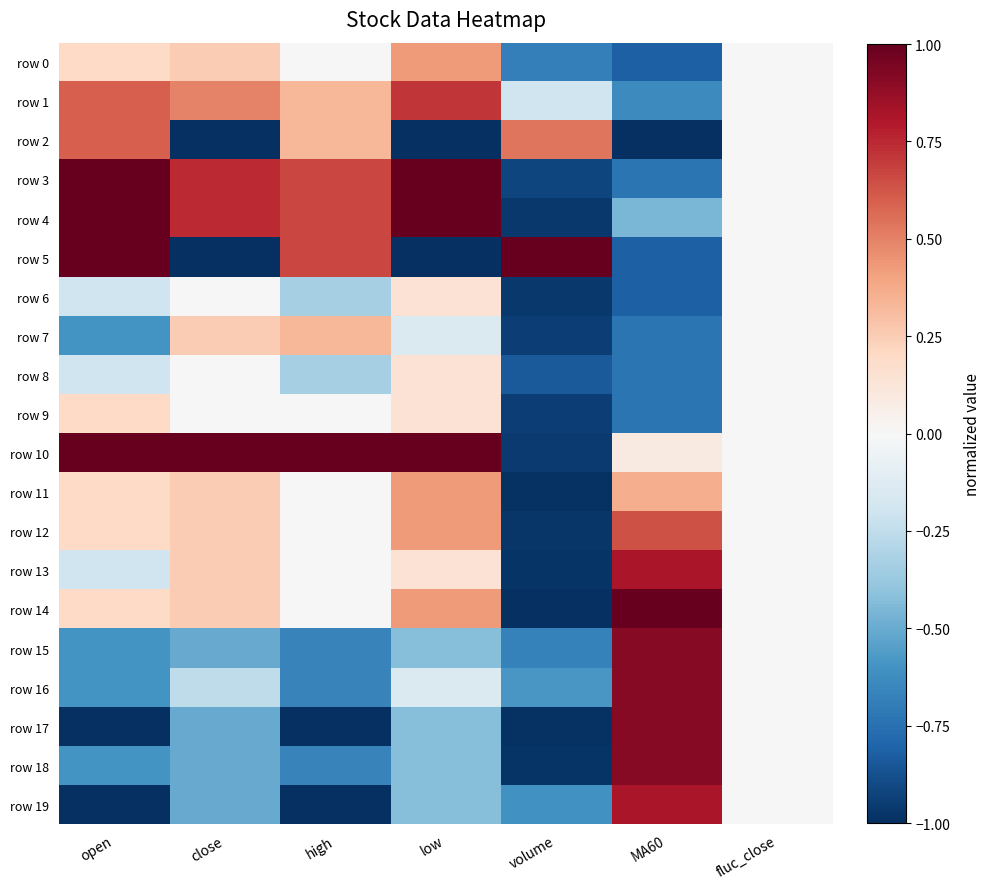

Reading right to left, what are all the values shown in this chart?

row 0: fluc_close=0.0	MA60=-0.8	volume=-0.7	low=0.4	high=0.0	close=0.3	open=0.2
row 1: fluc_close=0.0	MA60=-0.6	volume=-0.2	low=0.7	high=0.3	close=0.5	open=0.6
row 2: fluc_close=0.0	MA60=-1.0	volume=0.5	low=-1.0	high=0.3	close=-1.0	open=0.6
row 3: fluc_close=0.0	MA60=-0.7	volume=-0.9	low=1.0	high=0.7	close=0.7	open=1.0
row 4: fluc_close=0.0	MA60=-0.5	volume=-1.0	low=1.0	high=0.7	close=0.7	open=1.0
row 5: fluc_close=0.0	MA60=-0.8	volume=1.0	low=-1.0	high=0.7	close=-1.0	open=1.0
row 6: fluc_close=0.0	MA60=-0.8	volume=-1.0	low=0.1	high=-0.3	close=0.0	open=-0.2
row 7: fluc_close=0.0	MA60=-0.7	volume=-0.9	low=-0.1	high=0.3	close=0.3	open=-0.6
row 8: fluc_close=0.0	MA60=-0.7	volume=-0.8	low=0.1	high=-0.3	close=0.0	open=-0.2
row 9: fluc_close=0.0	MA60=-0.7	volume=-0.9	low=0.1	high=0.0	close=0.0	open=0.2
row 10: fluc_close=0.0	MA60=0.1	volume=-1.0	low=1.0	high=1.0	close=1.0	open=1.0
row 11: fluc_close=0.0	MA60=0.4	volume=-1.0	low=0.4	high=0.0	close=0.3	open=0.2
row 12: fluc_close=0.0	MA60=0.6	volume=-1.0	low=0.4	high=0.0	close=0.3	open=0.2
row 13: fluc_close=0.0	MA60=0.8	volume=-1.0	low=0.1	high=0.0	close=0.3	open=-0.2
row 14: fluc_close=0.0	MA60=1.0	volume=-1.0	low=0.4	high=0.0	close=0.3	open=0.2
row 15: fluc_close=0.0	MA60=0.9	volume=-0.7	low=-0.4	high=-0.7	close=-0.5	open=-0.6
row 16: fluc_close=0.0	MA60=0.9	volume=-0.6	low=-0.1	high=-0.7	close=-0.3	open=-0.6
row 17: fluc_close=0.0	MA60=0.9	volume=-1.0	low=-0.4	high=-1.0	close=-0.5	open=-1.0
row 18: fluc_close=0.0	MA60=0.9	volume=-1.0	low=-0.4	high=-0.7	close=-0.5	open=-0.6
row 19: fluc_close=0.0	MA60=0.8	volume=-0.6	low=-0.4	high=-1.0	close=-0.5	open=-1.0